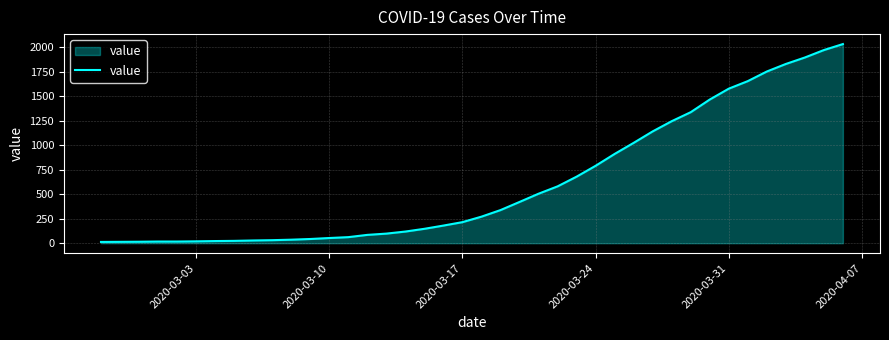

What is the difference between the maximum and minimum values?

2019